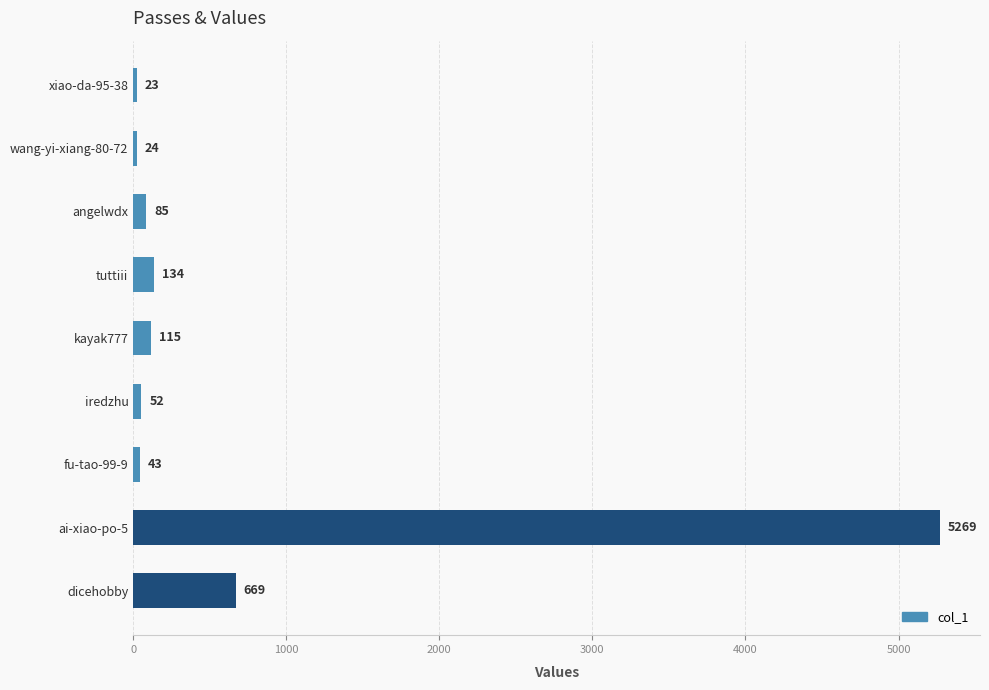

Are the bars grouped side by side (vs. stacked)?

No